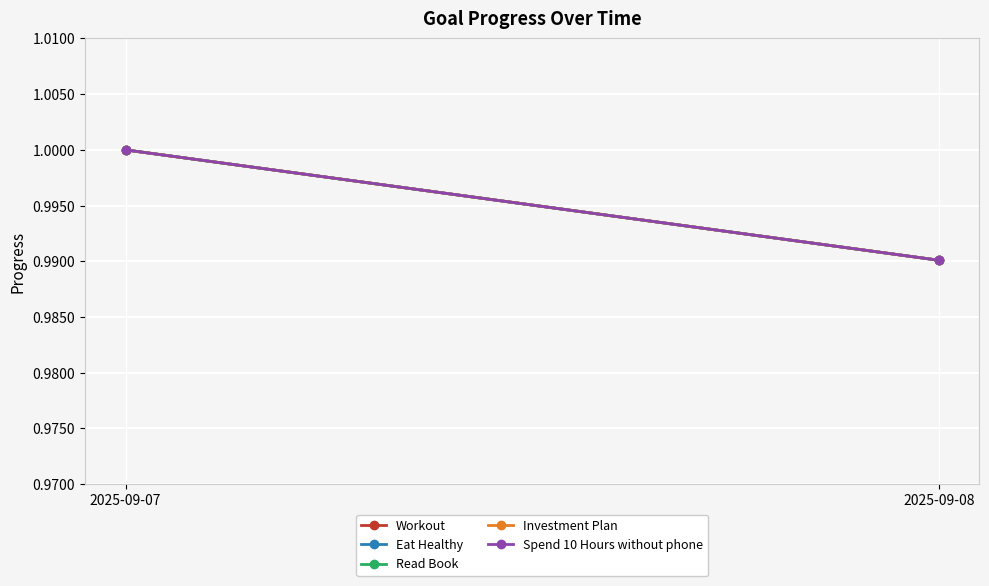

At which category is the sum across all series the highest?

2025-09-07